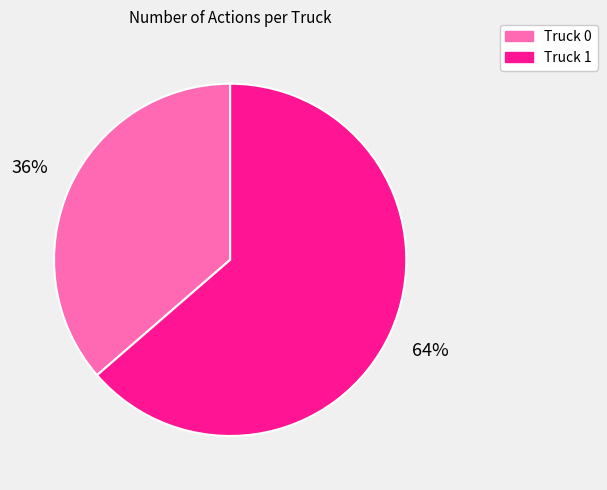

Is the sum of Truck 0 and Truck 1 greater than half?

Yes